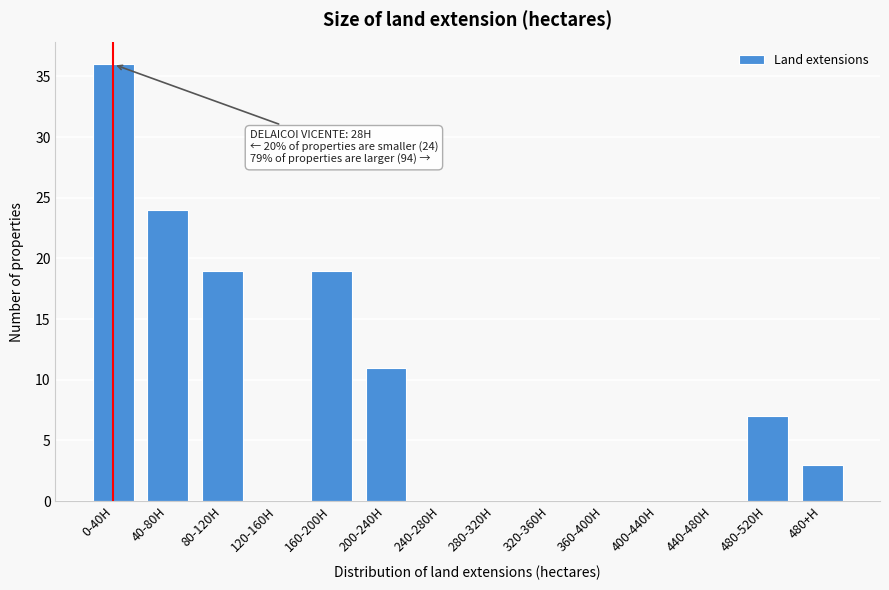

Reading left to right, transcribe all the data shown in this chart.

0-40H=36	40-80H=24	80-120H=19	120-160H=0	160-200H=19	200-240H=11	240-280H=0	280-320H=0	320-360H=0	360-400H=0	400-440H=0	440-480H=0	480-520H=7	480+H=3